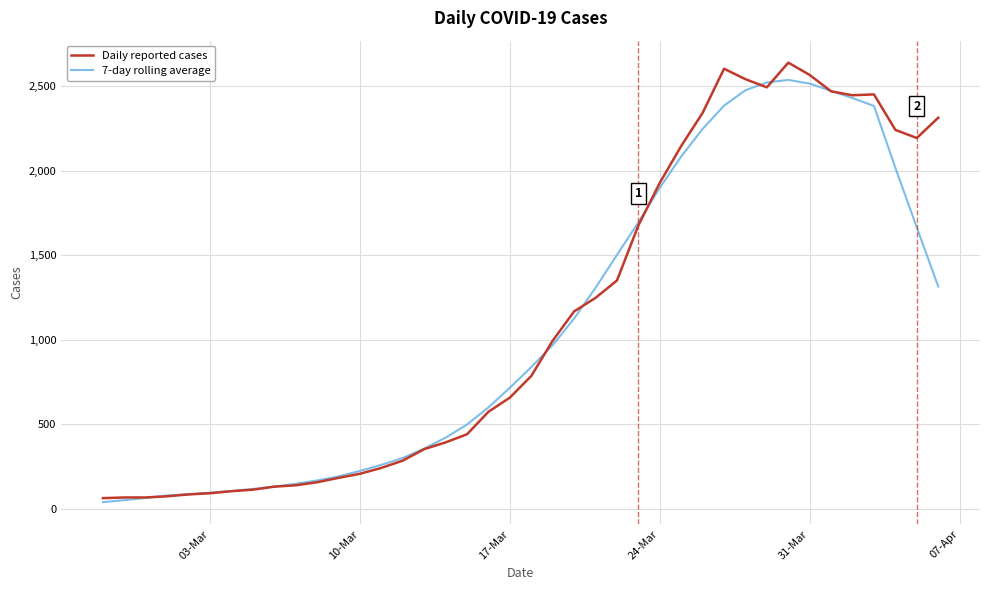

What is the greatest value displayed?

2639.0